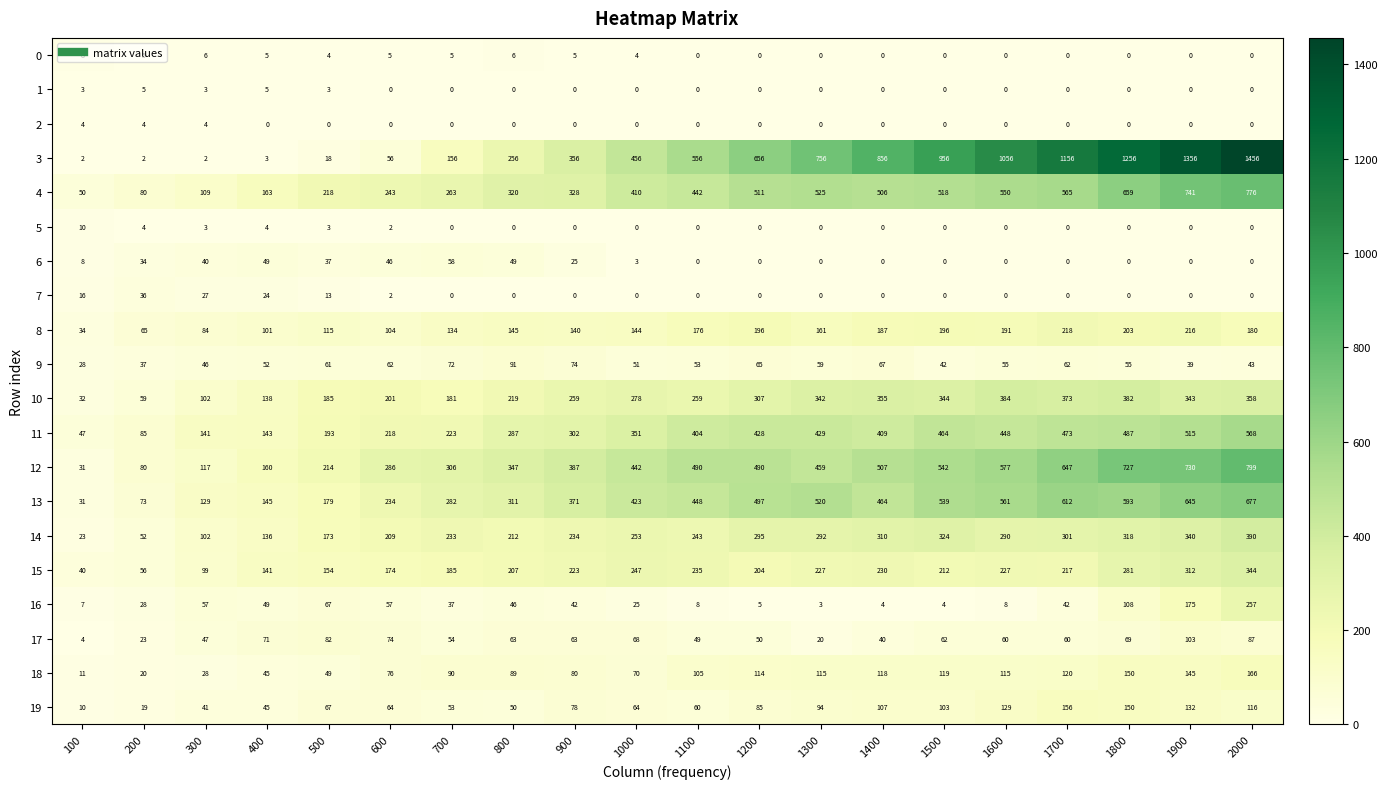

The 14 series shows 173 at 500. True or false?

True